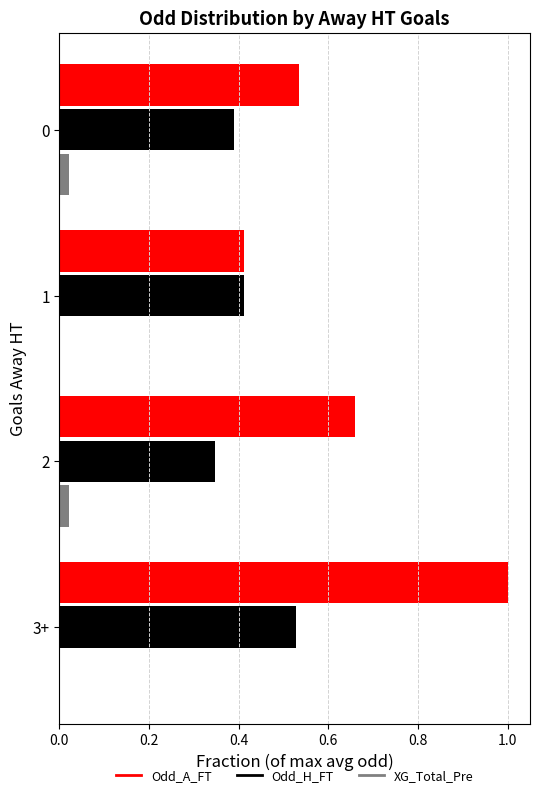

How many Odd_H_FT values are between 0 and 1?

4